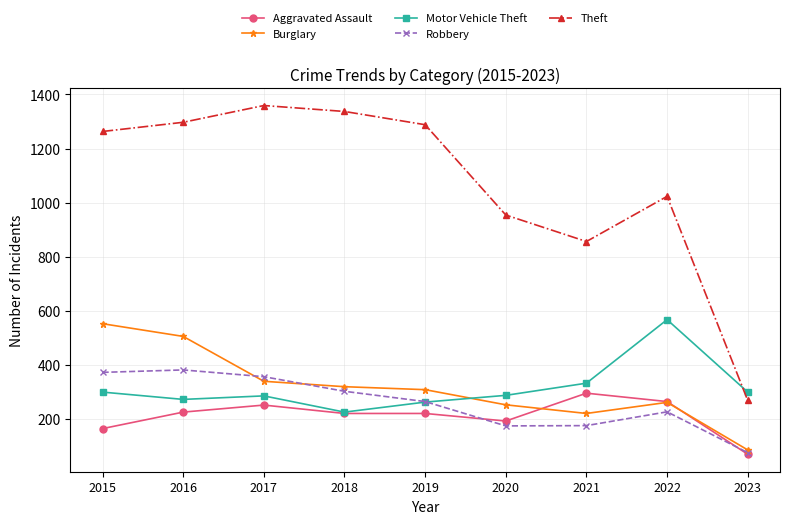

Which series has the largest range (max minus min)?

Theft